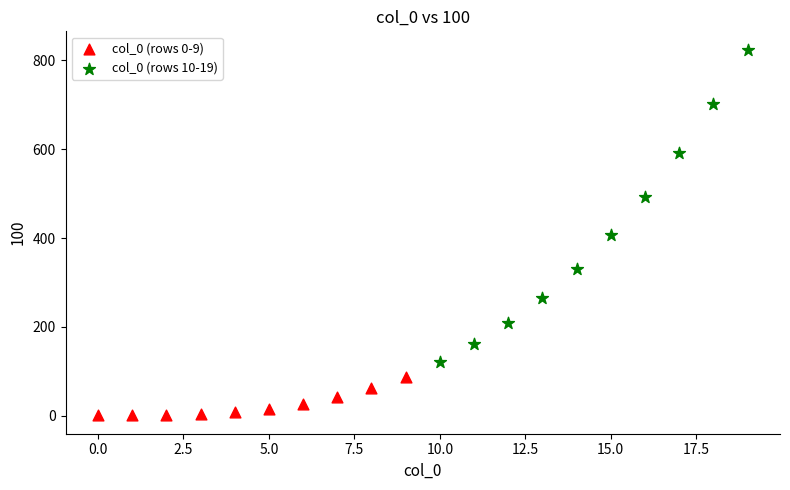

Which series reaches the minimum Y coordinate?

col_0 (rows 0-9)